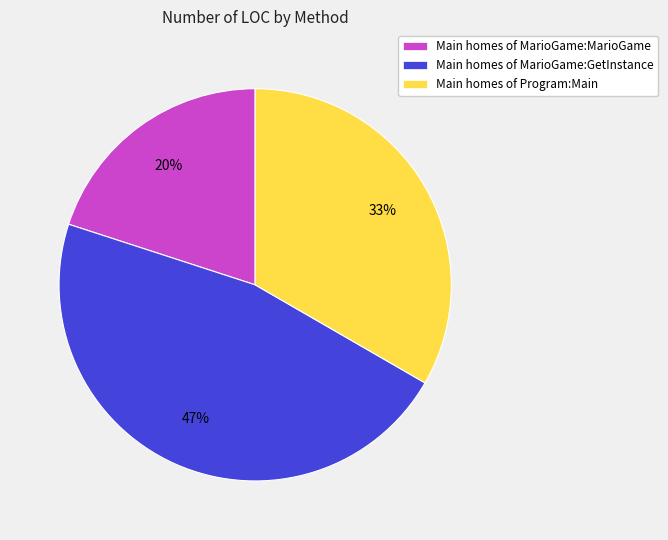

Which slice is the largest?

Main homes of MarioGame:GetInstance